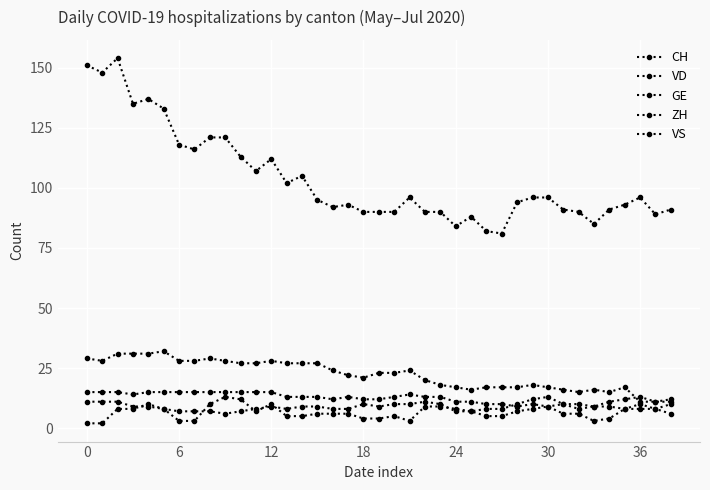

What is the maximum value shown in the chart?

154